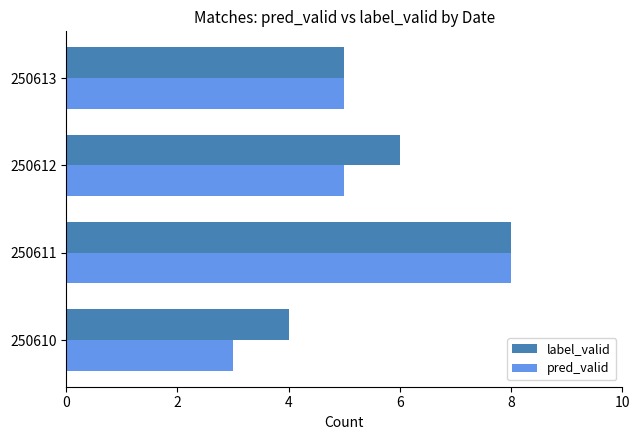

Where is label_valid nearest to the value 6?

250612